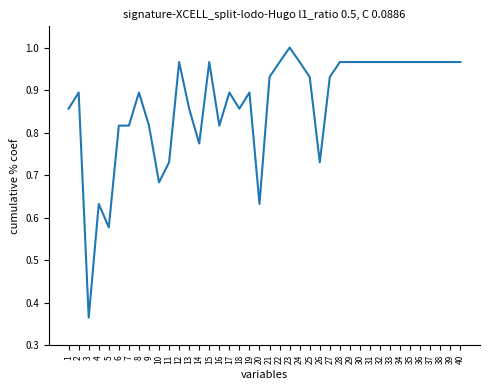

How many lines are shown in the chart?

1